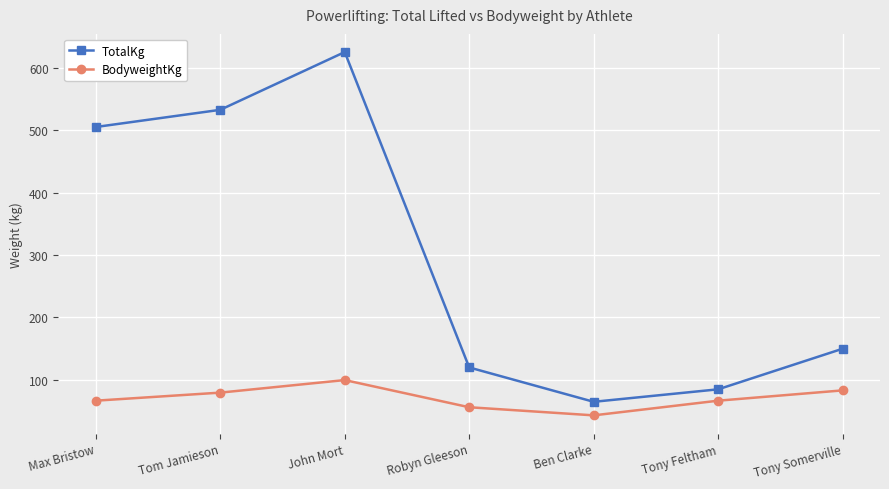

What is the label of the 5th point from the left?

Ben Clarke